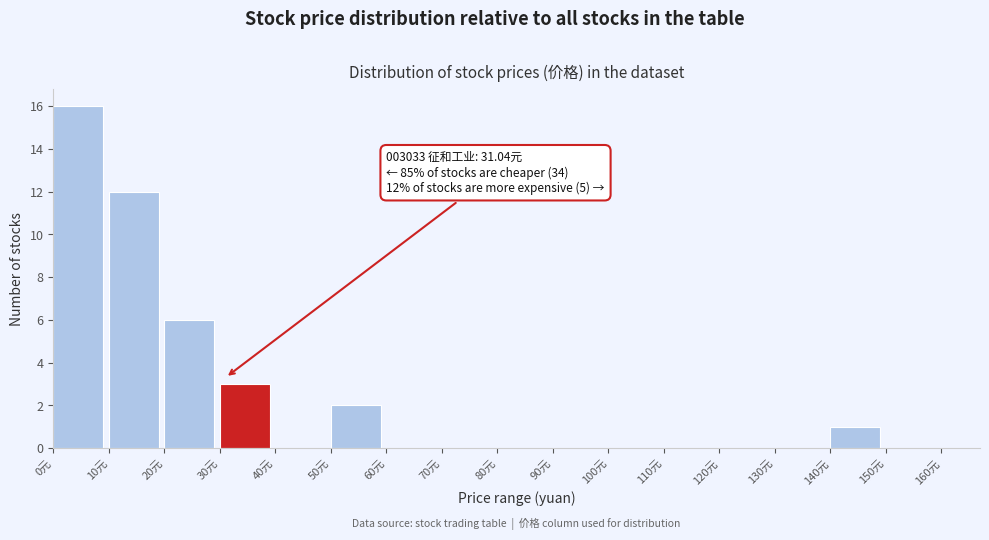

Over which range of the x-axis is the bar tallest?

0 to 10